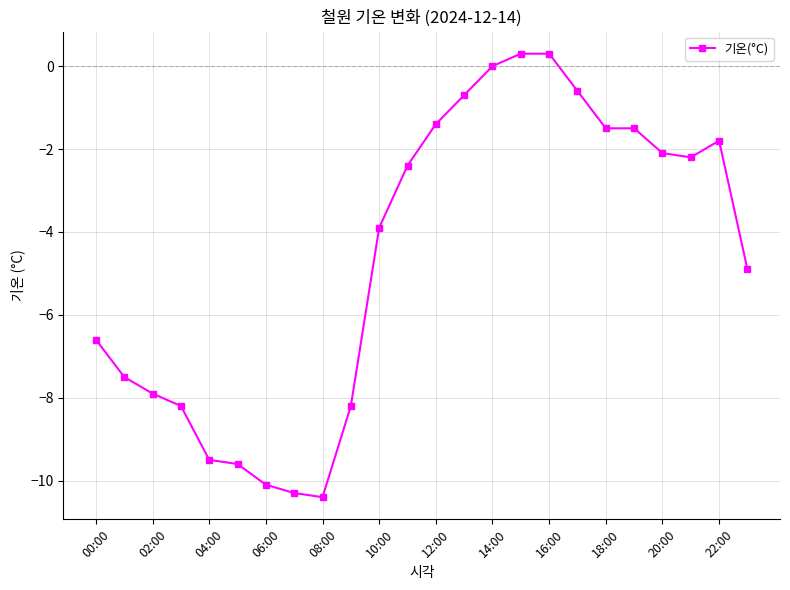

What is the difference between the second highest and minimum values?

10.7